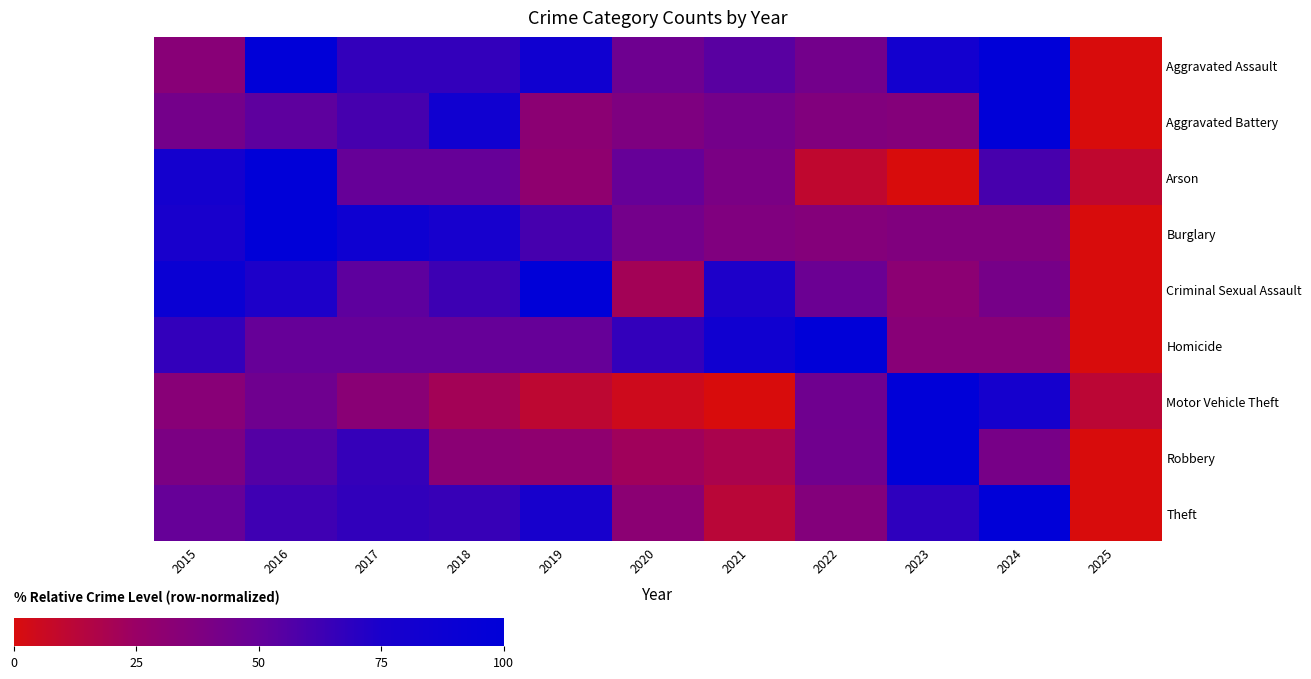

How many categories are shown in the chart?

11